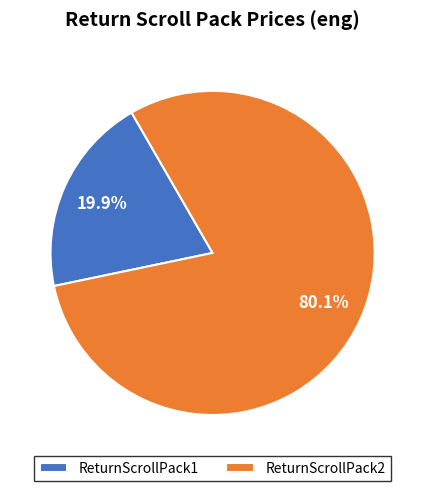

Which slice is the smallest?

ReturnScrollPack1